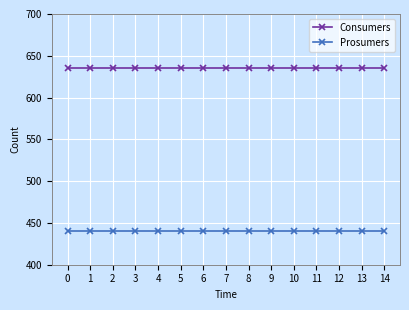

What is the difference between the highest and lowest values at 13?

195